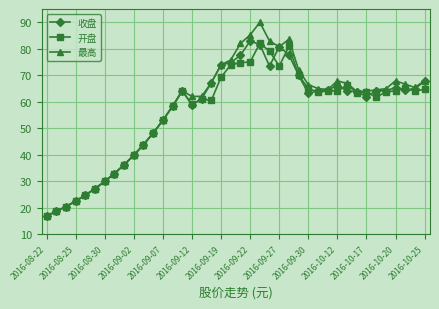

Which series has the largest range (max minus min)?

最高